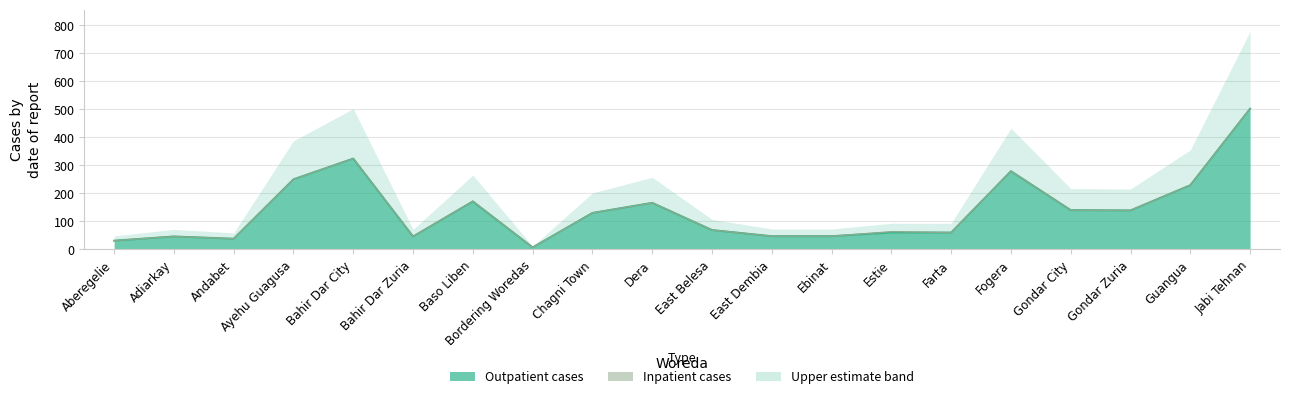

What is the difference between the maximum and minimum values?

495